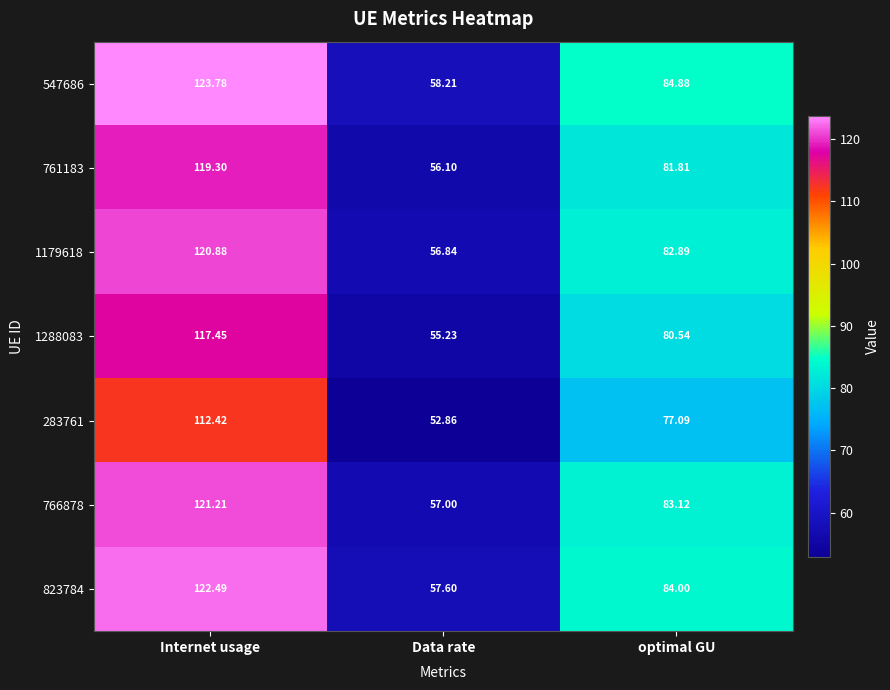

Which category has the lowest value in the 766878 series?

Data rate